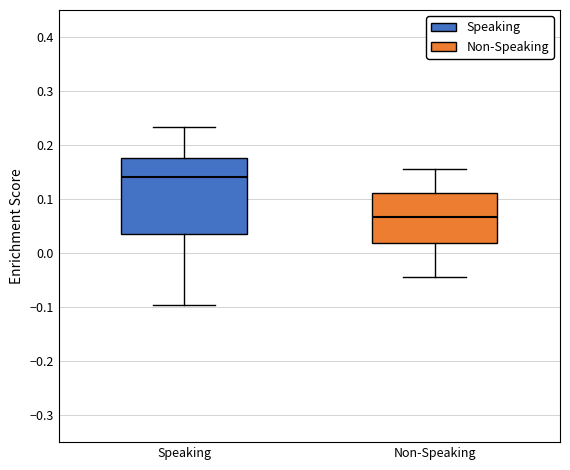

Where is the lower edge of the box for Speaking on the y-axis? The values are not printed on the chart, so give them approximately, as read against the axis.

0.04